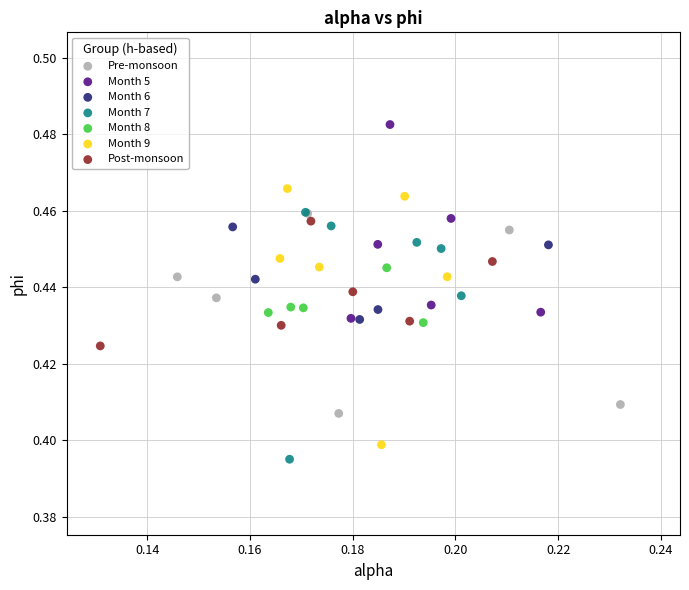

Which series has the largest Y range (max minus min)?

Month 9